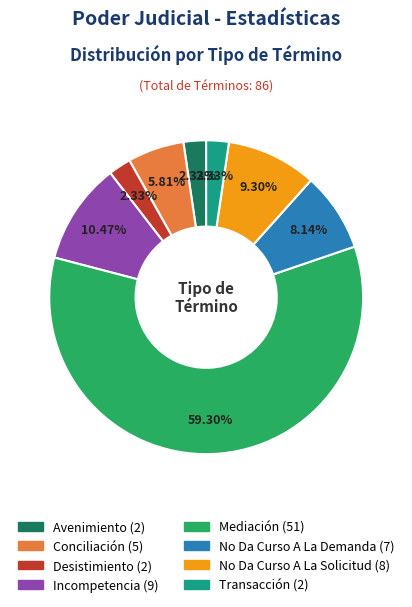

Count the number of slices in the pie.

8